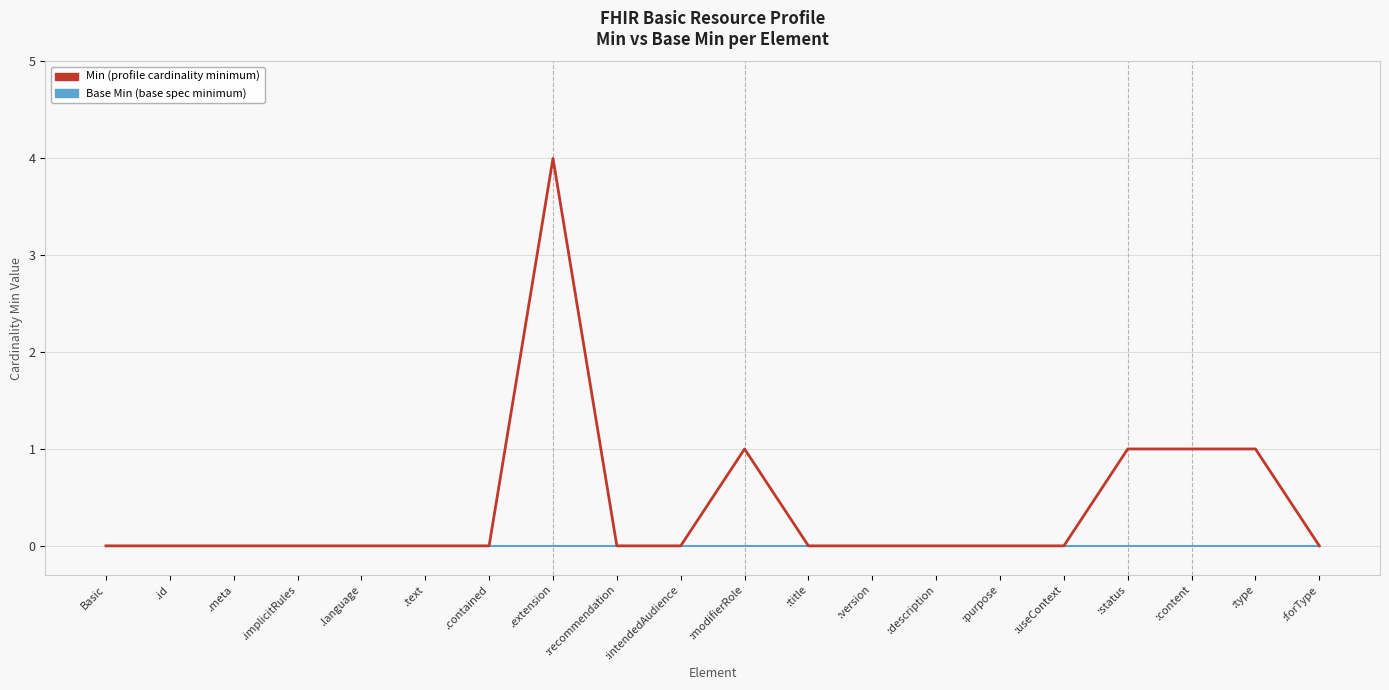

What is the total value across all series at .extension?

4